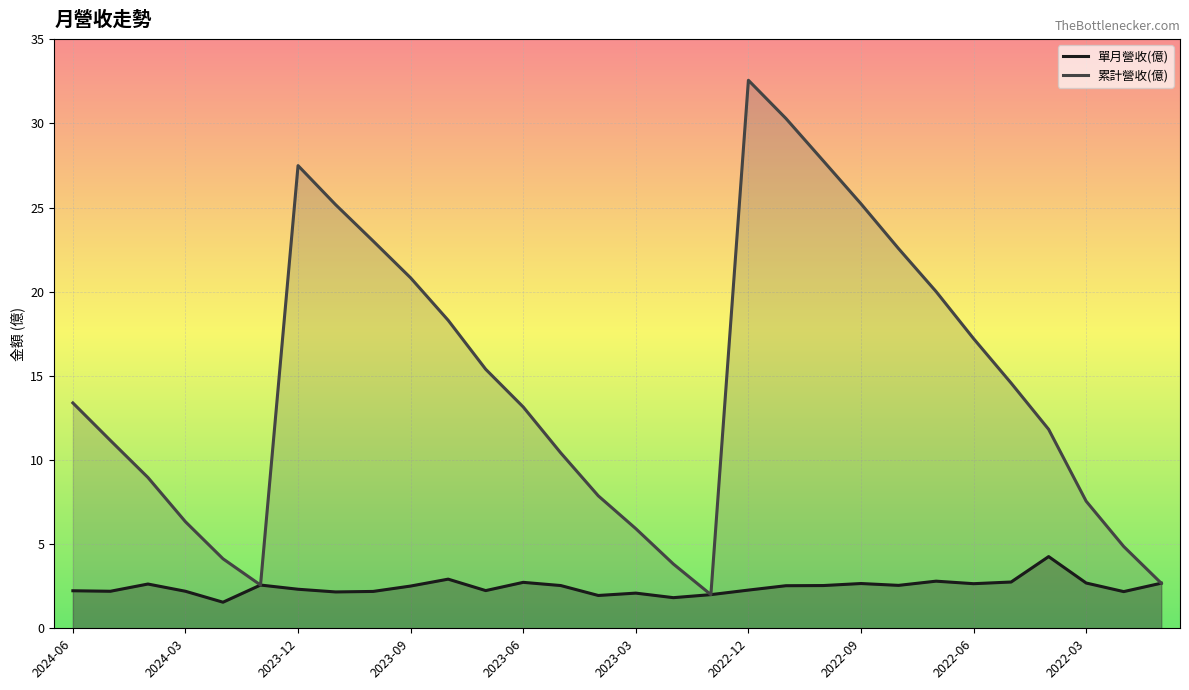

Is it true that 單月營收(億) equals 2.5 at 2022-08?

True